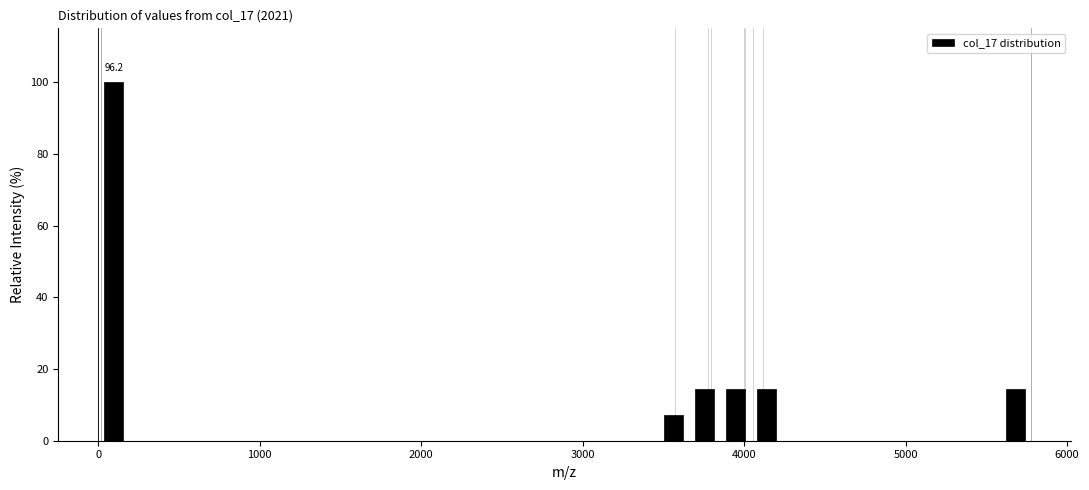

Around what value on the x-axis is the tallest bar? Give the approximate position of its centre, as read against the axis.

100